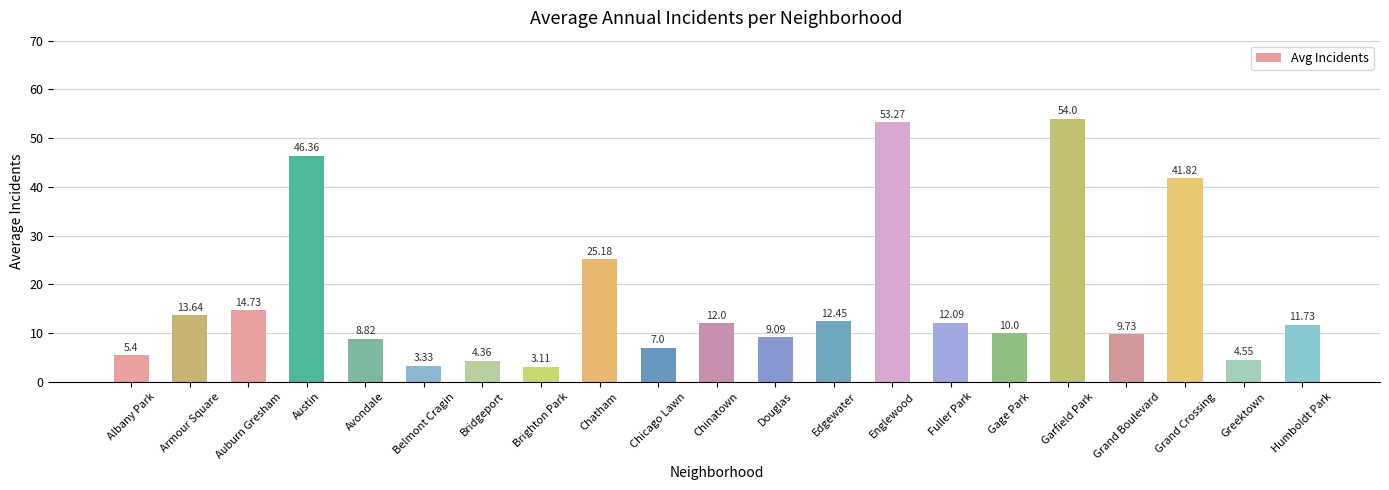

Where does the data first go above 11?

Armour Square